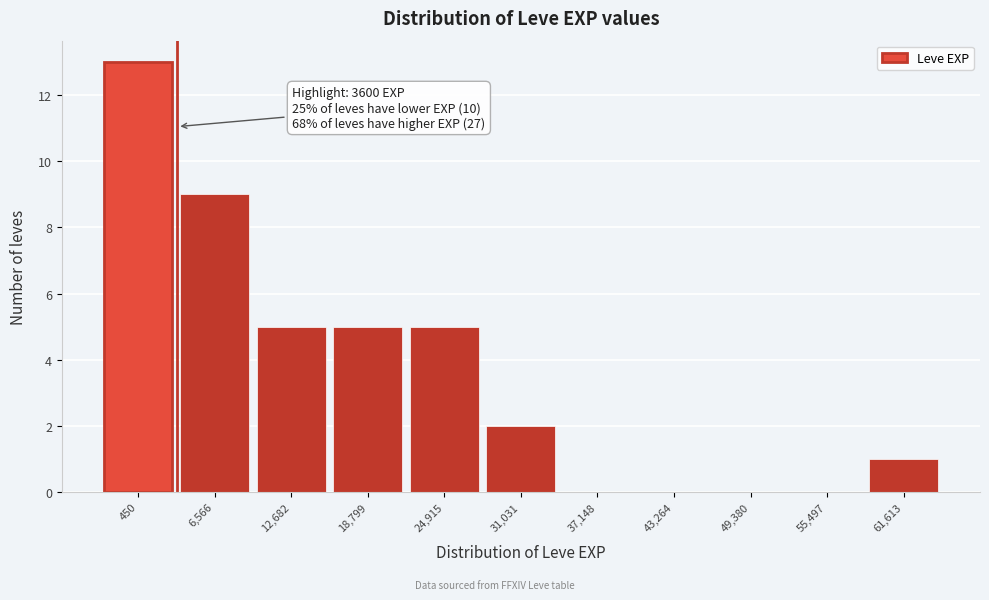

Reading right to left, extract all data points from this chart.

61,613=1	55,497=0	49,380=0	43,264=0	37,148=0	31,031=2	24,915=5	18,799=5	12,682=5	6,566=9	450=13